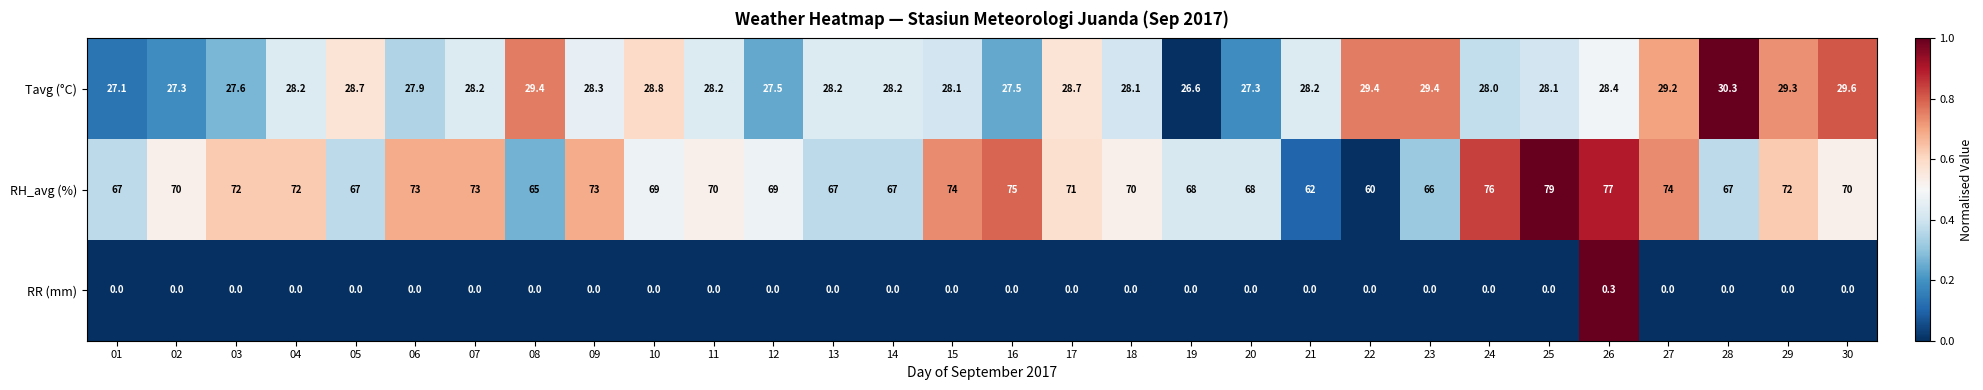

Which series has the largest total across all categories?

RH_avg (%)